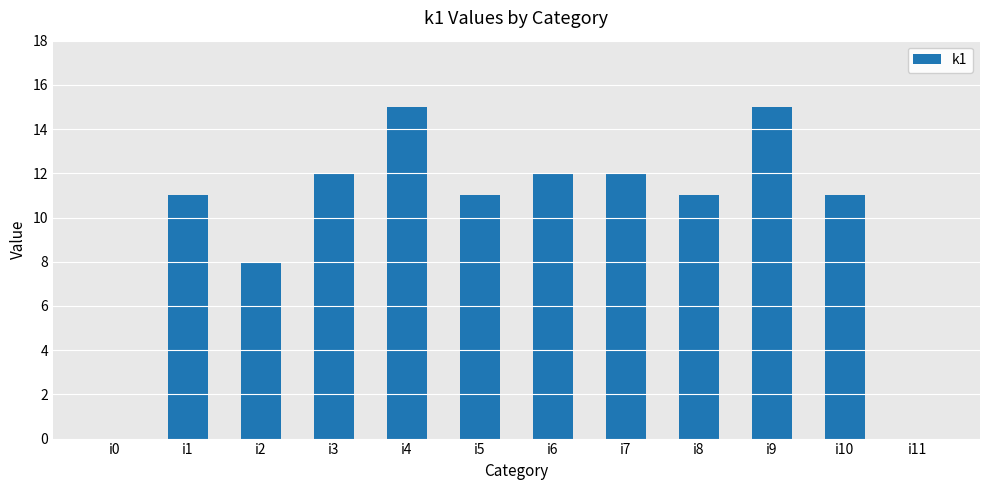

Approximately how many times larger is the value at i5 compared to i3?

0.9